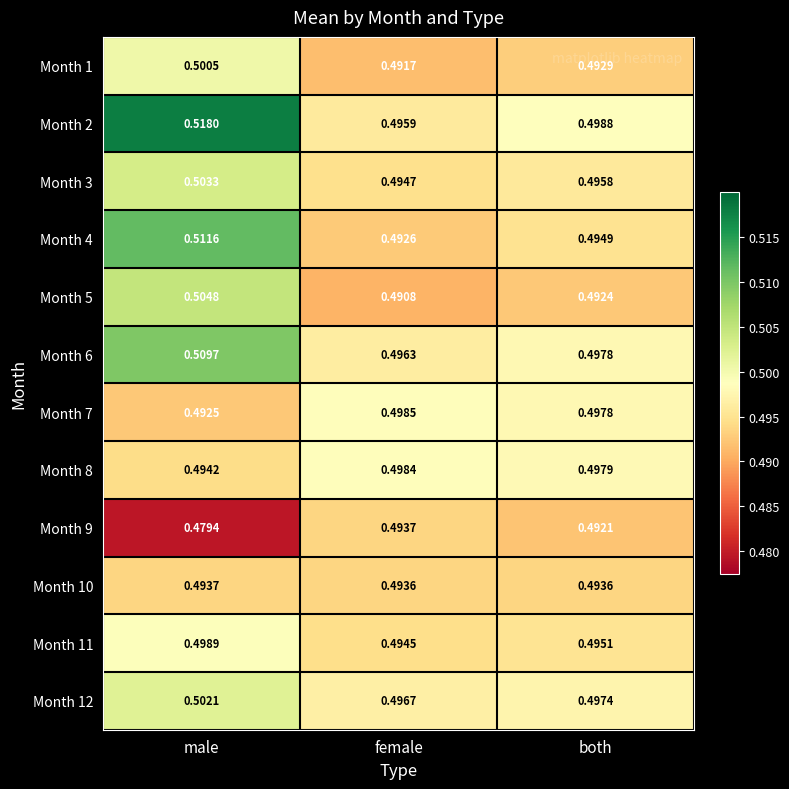

At which category is the sum across all series the highest?

male